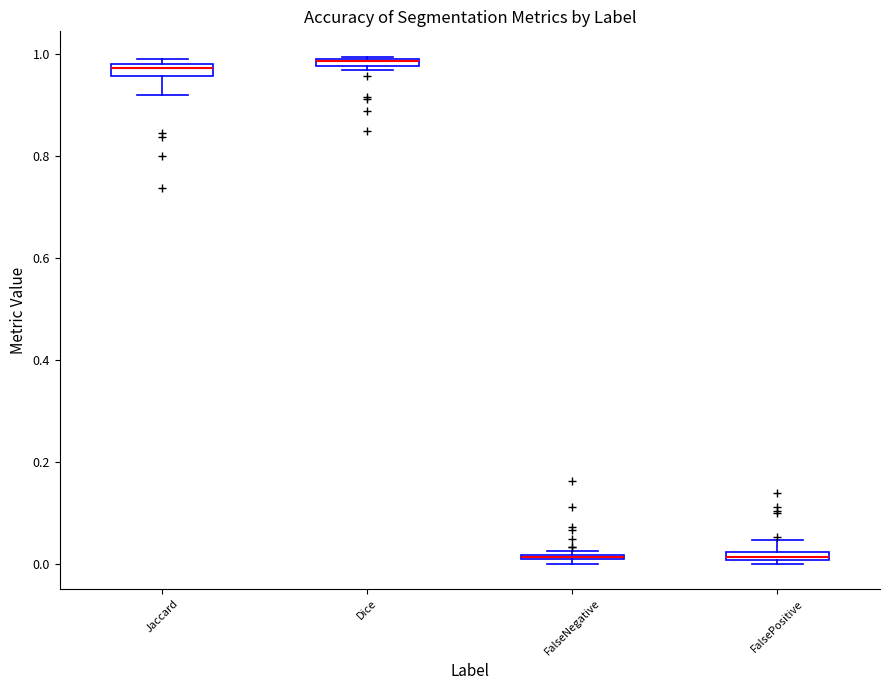

Where is the upper edge of the box for FalseNegative on the y-axis? The values are not printed on the chart, so give them approximately, as read against the axis.

0.02